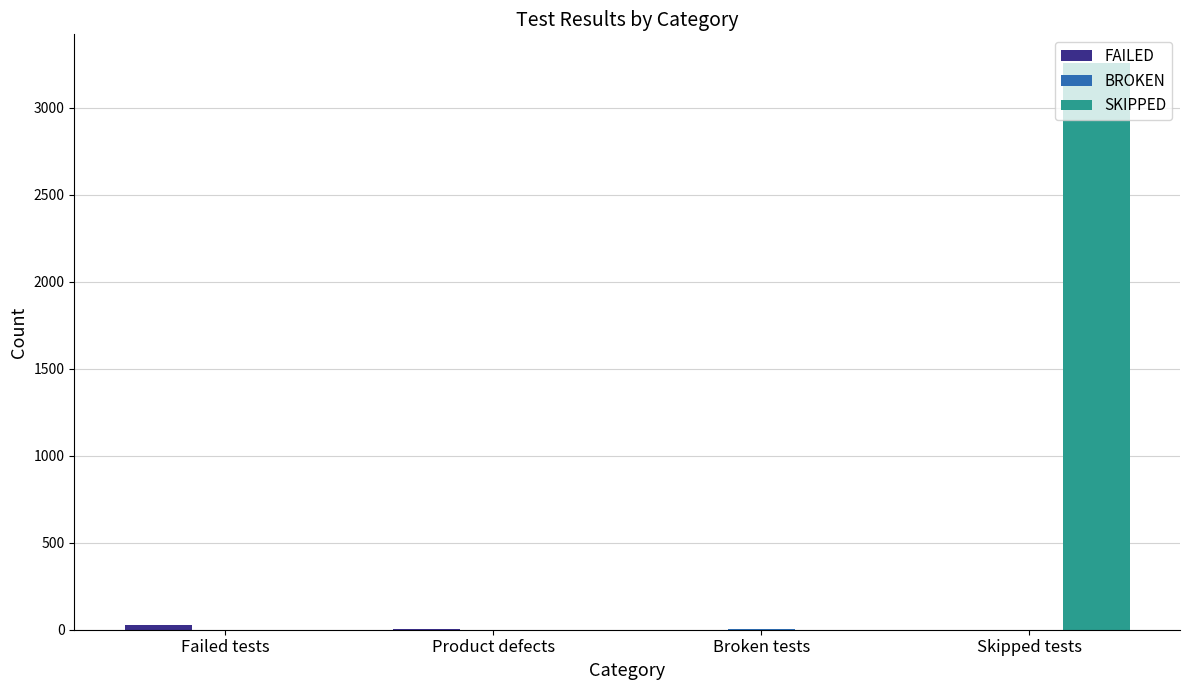

What is the sum of all SKIPPED values?

3258